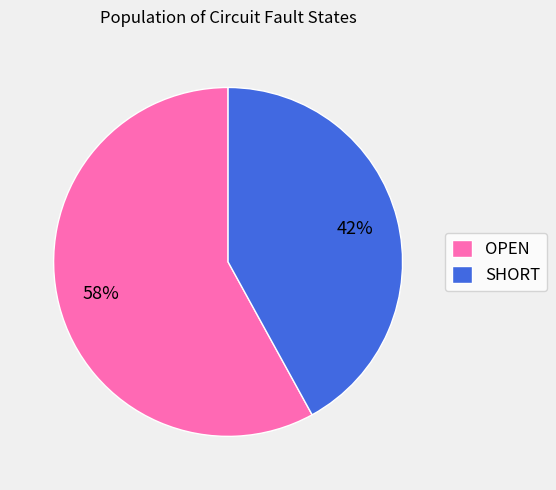

Is the sum of SHORT and OPEN greater than half?

Yes